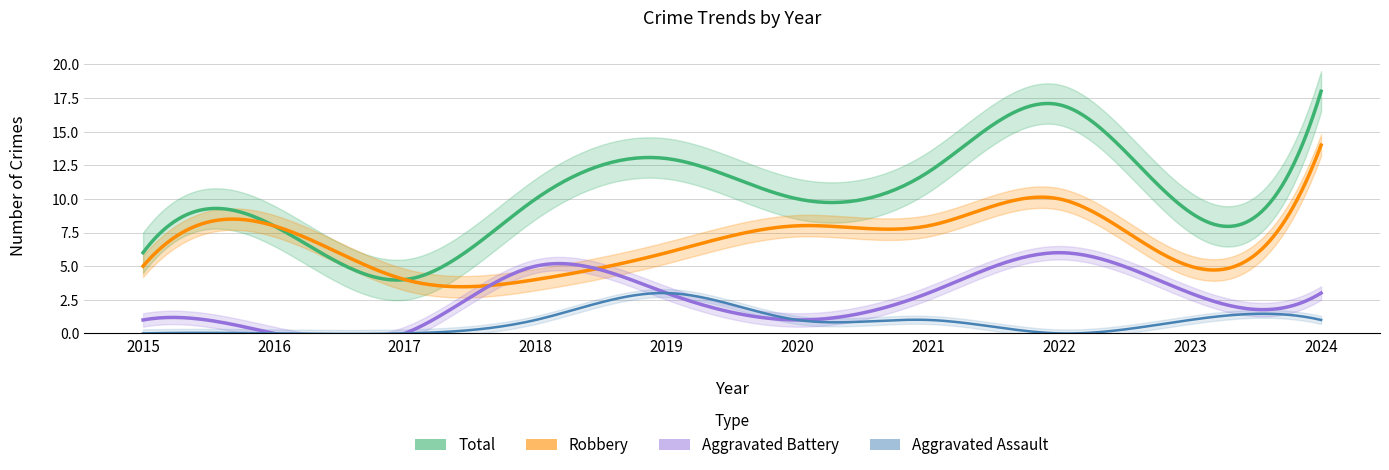

True or false: Robbery and Total intersect in this chart.

False